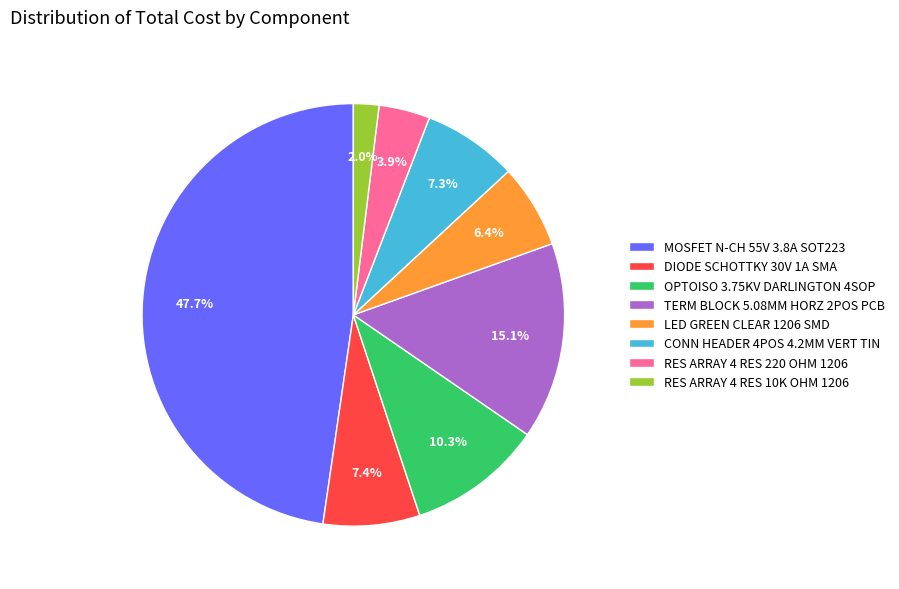

The RES ARRAY 4 RES 10K OHM 1206 slice represents 2% of the pie. True or false?

True